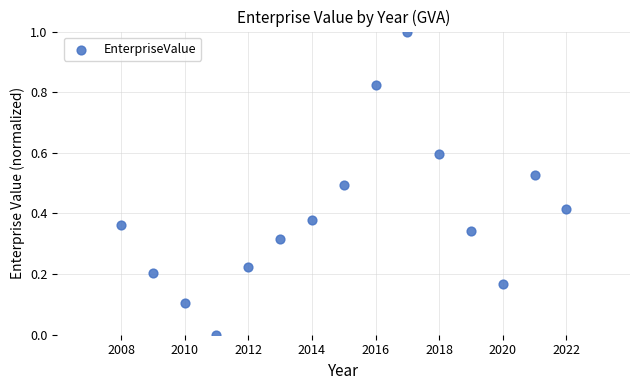

What is the range of X values (max minus min)?

14.0